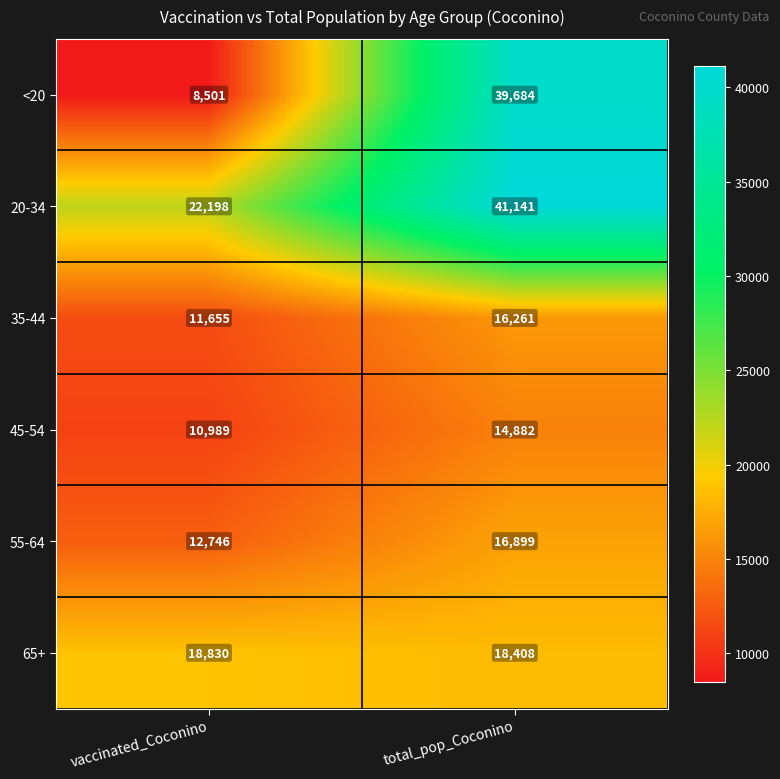

Which series changed the most between vaccinated_Coconino and total_pop_Coconino?

<20